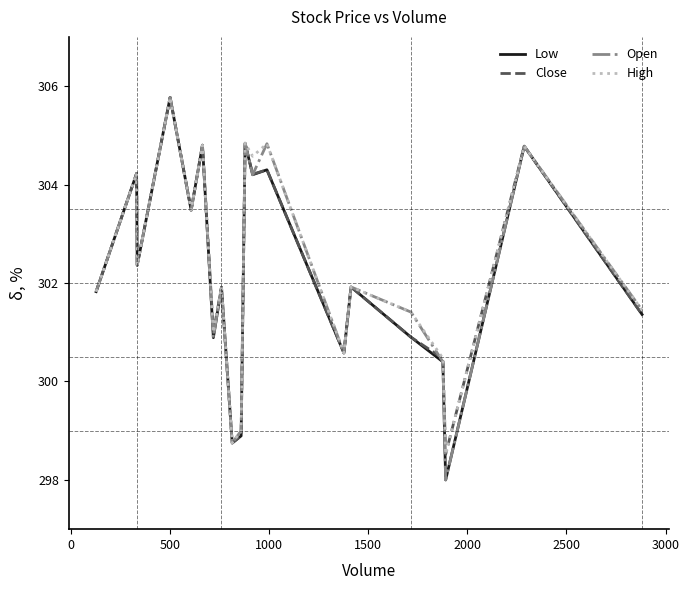

How many series are shown in this chart?

4